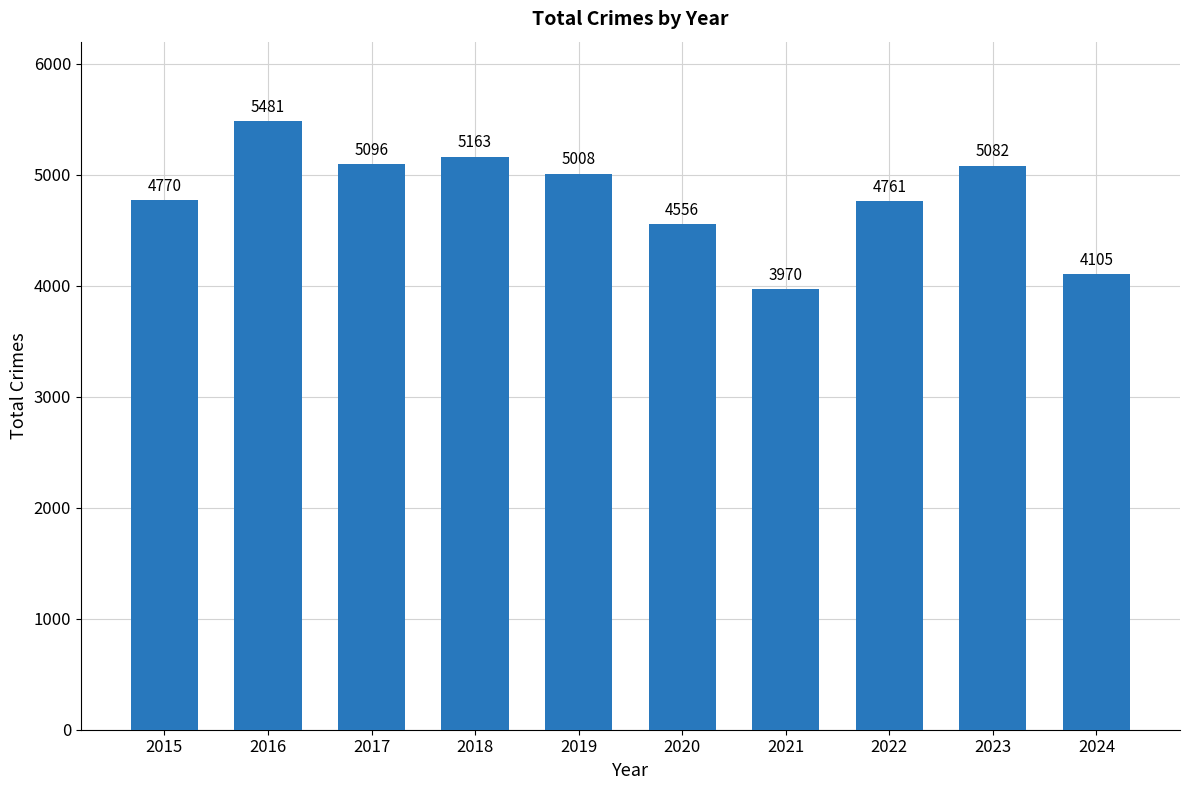

Does the chart contain stacked bars?

No